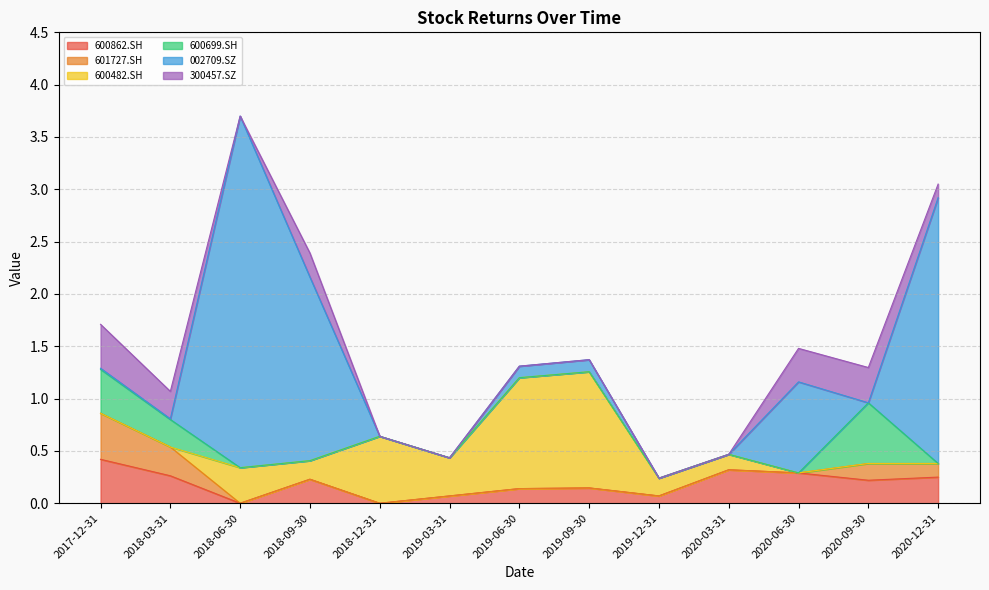

The 600482.SH series shows 0.0 at 2020-06-30. True or false?

True